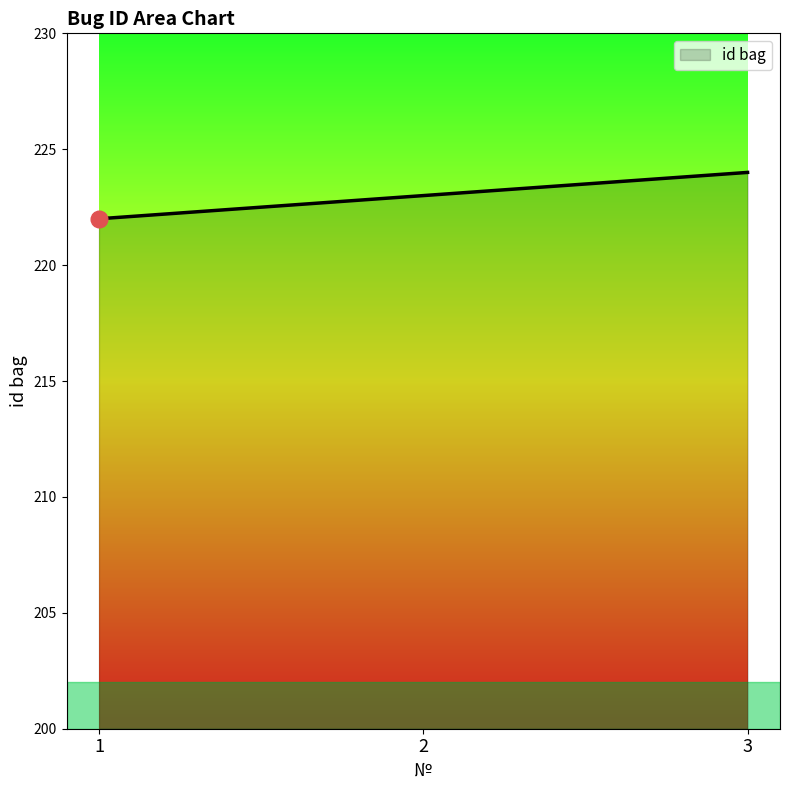

What is the difference between the maximum and minimum values?

2